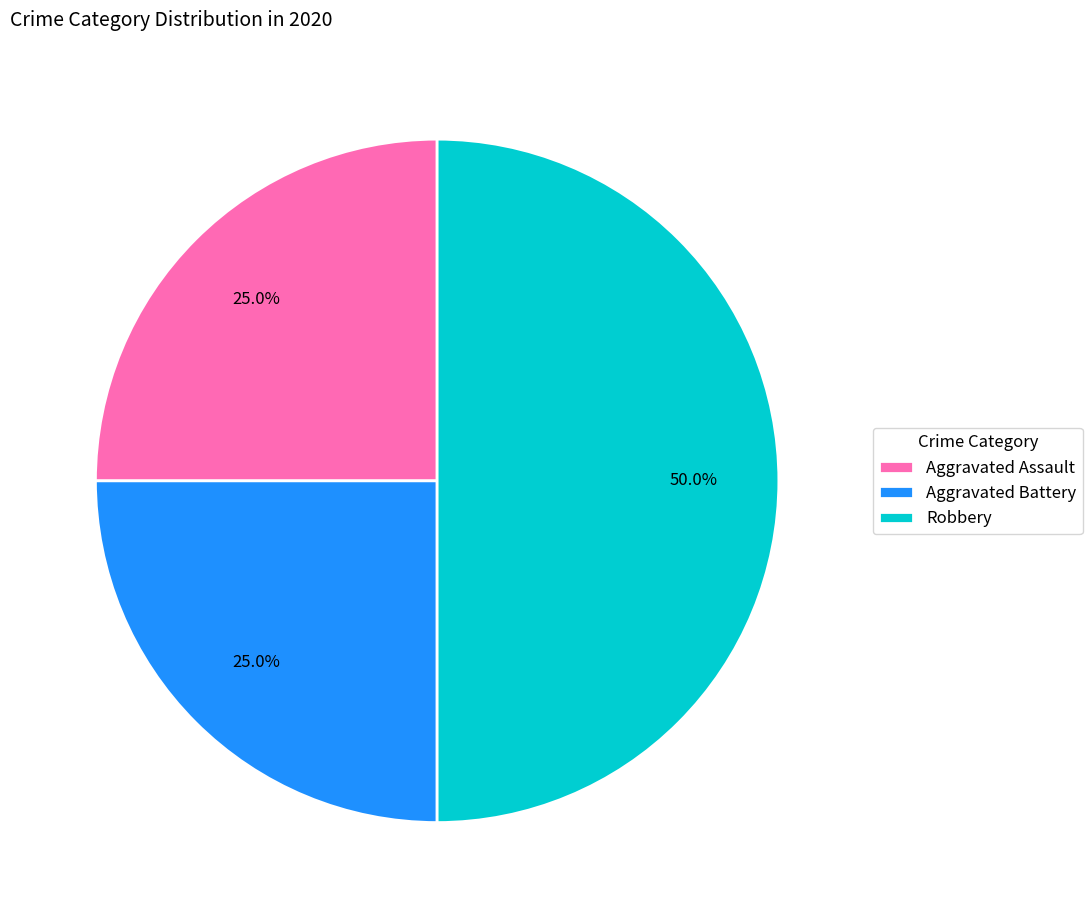

To the nearest percent, what portion does Aggravated Battery represent?

25%